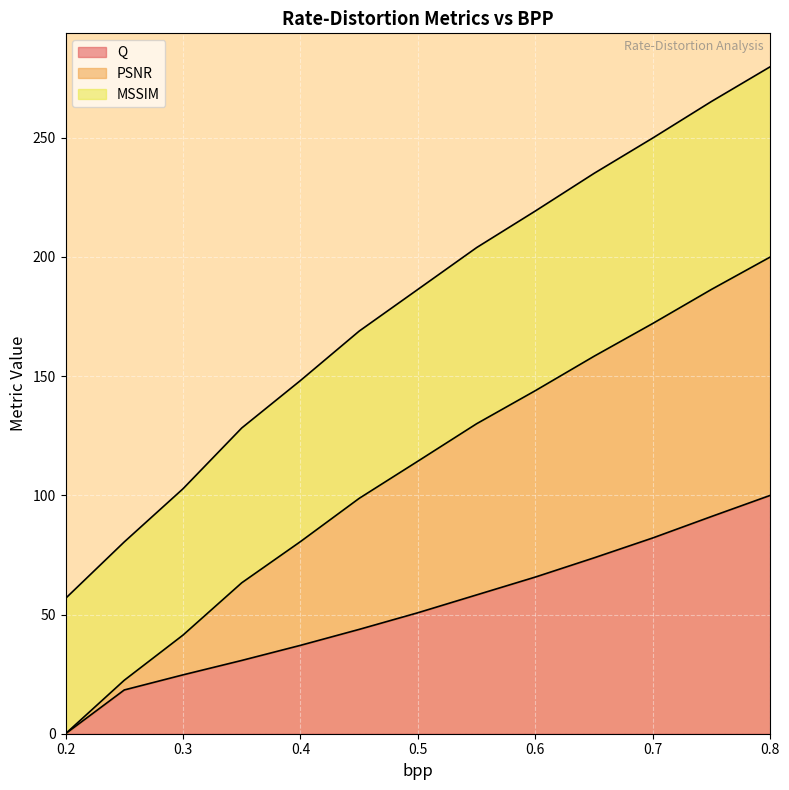

Rank the categories by Q value from lowest to highest.

0.2, 0.25, 0.3, 0.35, 0.4, 0.45, 0.5, 0.55, 0.6, 0.65, 0.7, 0.75, 0.8